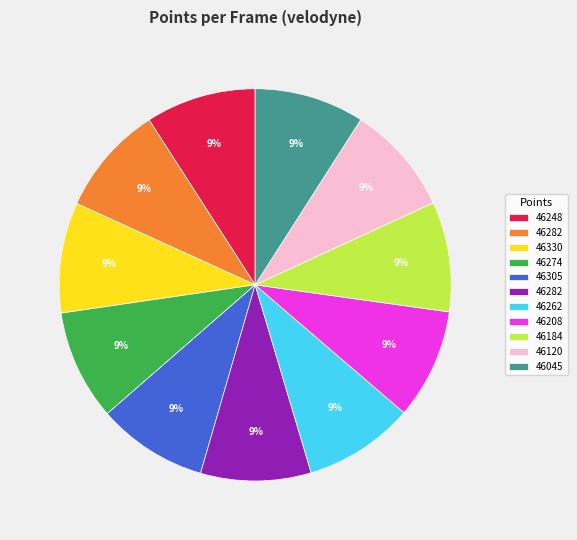

To the nearest percent, what is the average slice percentage?

9%